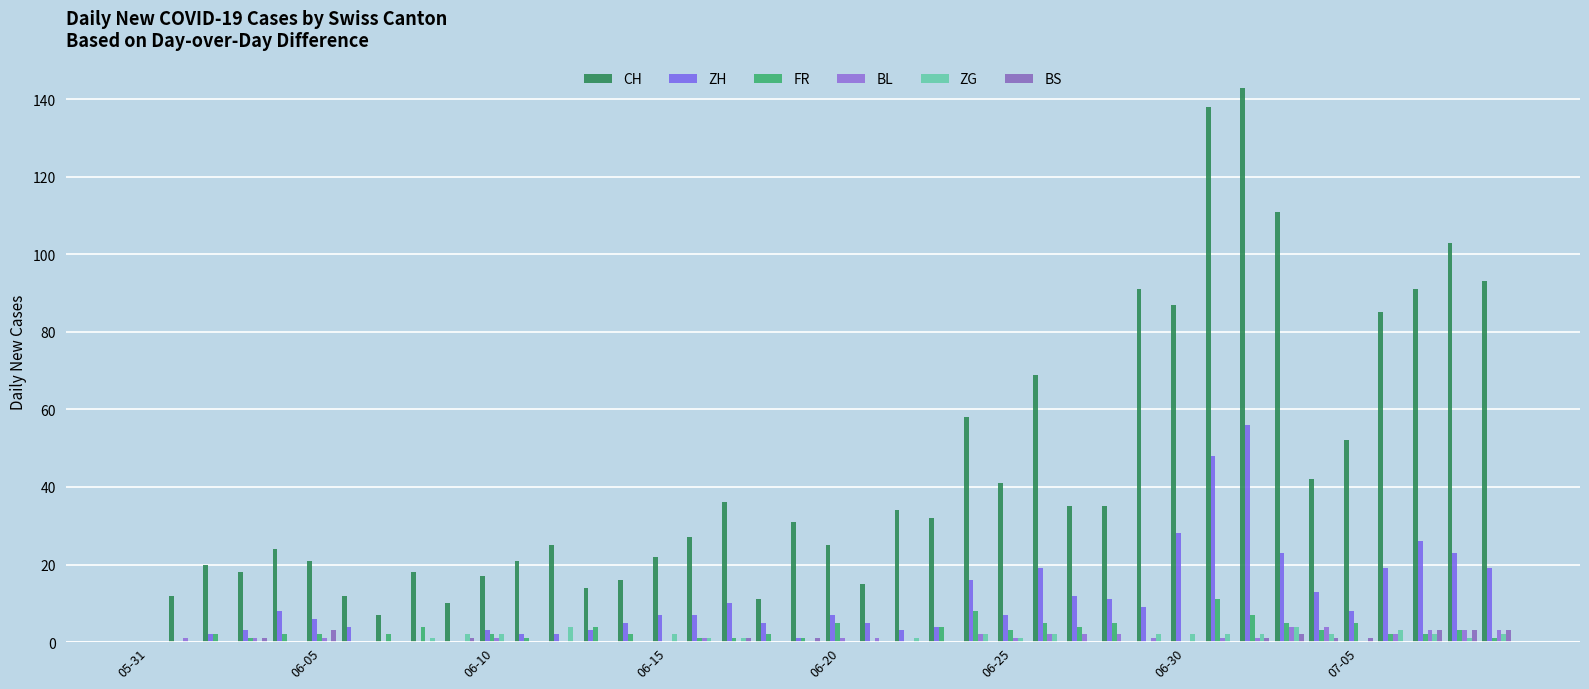

Count the number of data series in this chart.

6